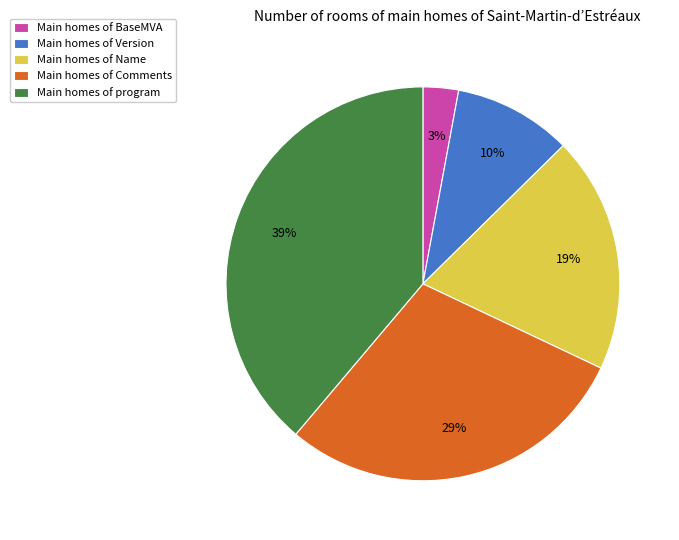

To the nearest percent, what is the average slice percentage?

20%